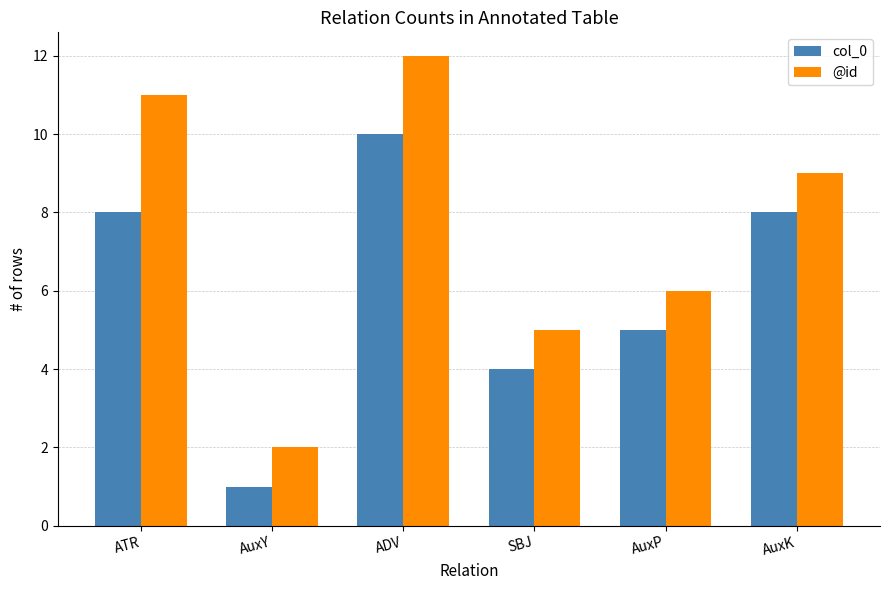

At which label does @id reach its peak?

ADV